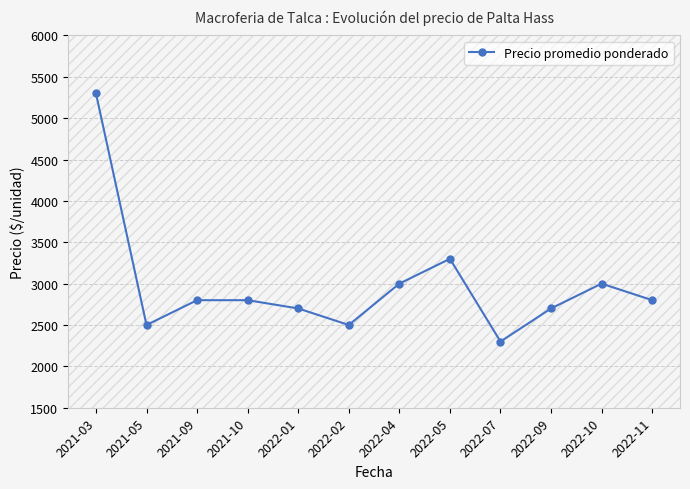

What is the average value?

2975